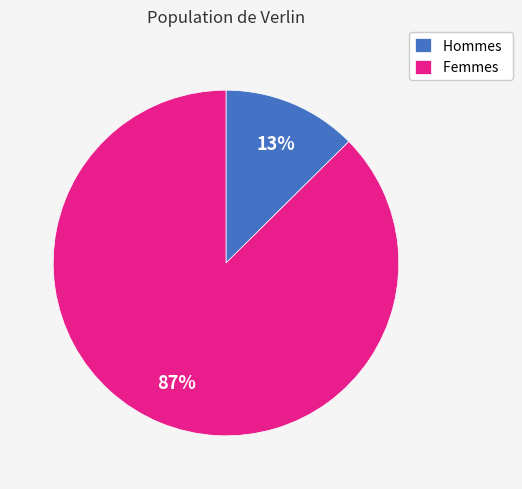

Does any single category account for the majority?

Yes